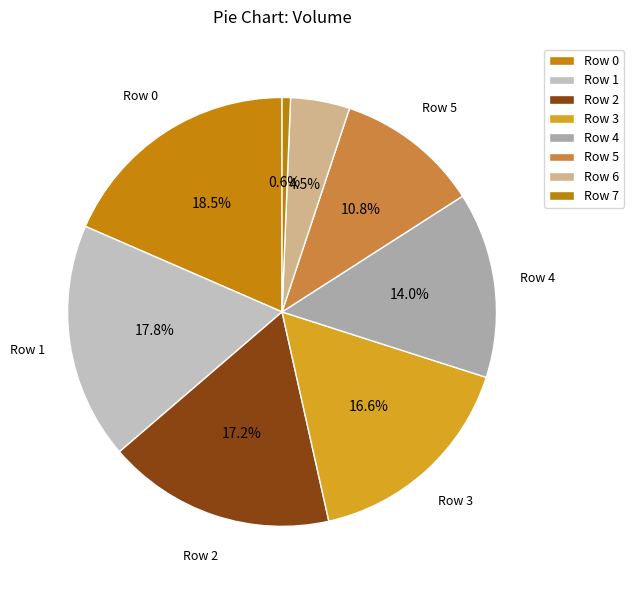

How many segments does this pie chart have?

8